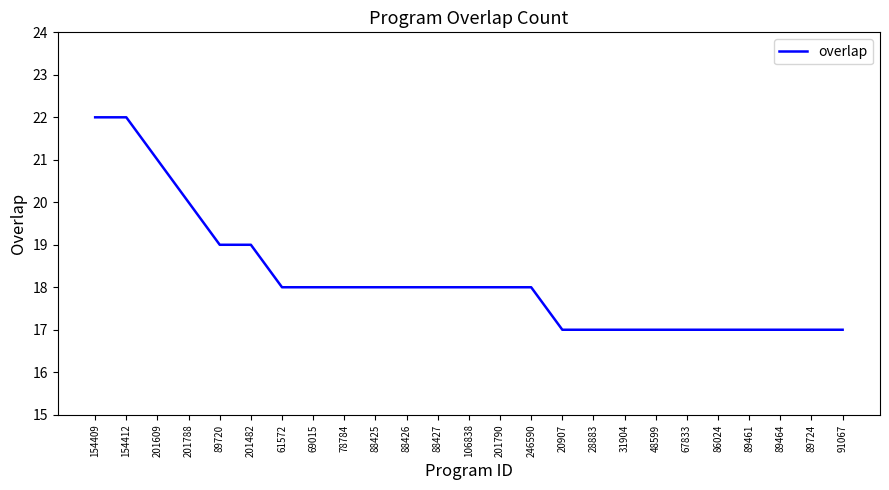

Reading left to right, transcribe all the data shown in this chart.

154409=22	154412=22	201609=21	201788=20	89720=19	201482=19	61572=18	69015=18	78784=18	88425=18	88426=18	88427=18	106838=18	201790=18	246590=18	20907=17	28883=17	31904=17	48599=17	67833=17	86024=17	89461=17	89464=17	89724=17	91067=17